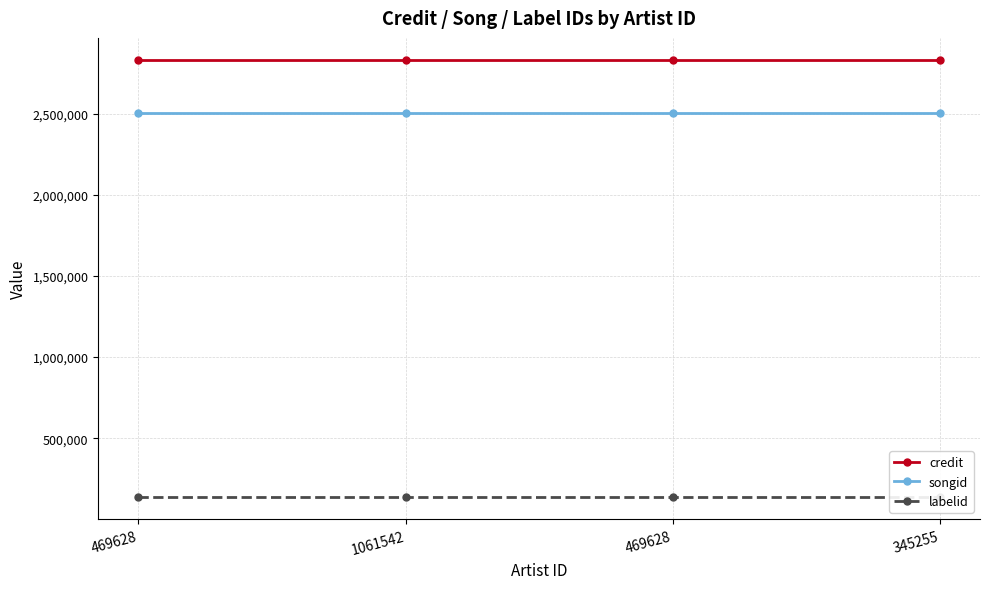

What is the minimum value for labelid?

135984